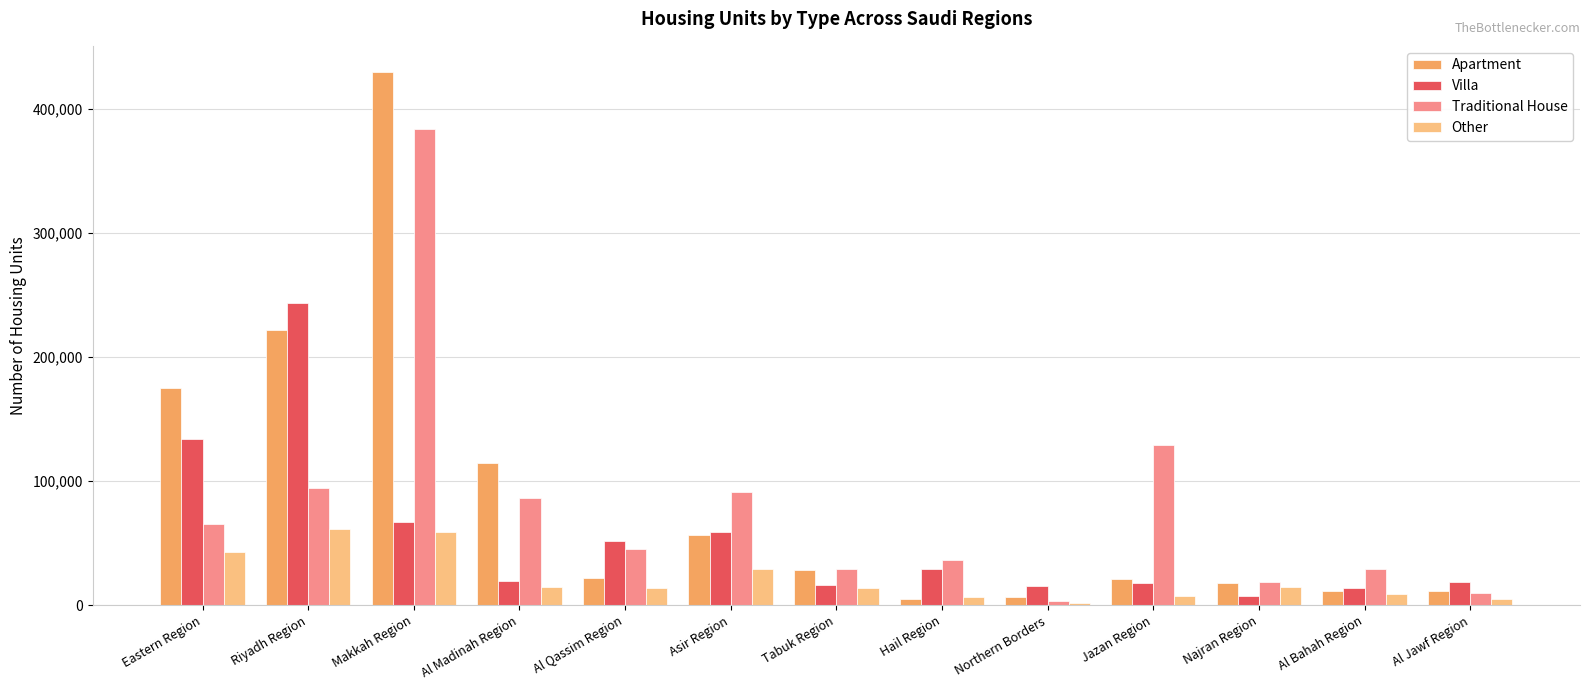

At which category is the sum across all series the highest?

Makkah Region